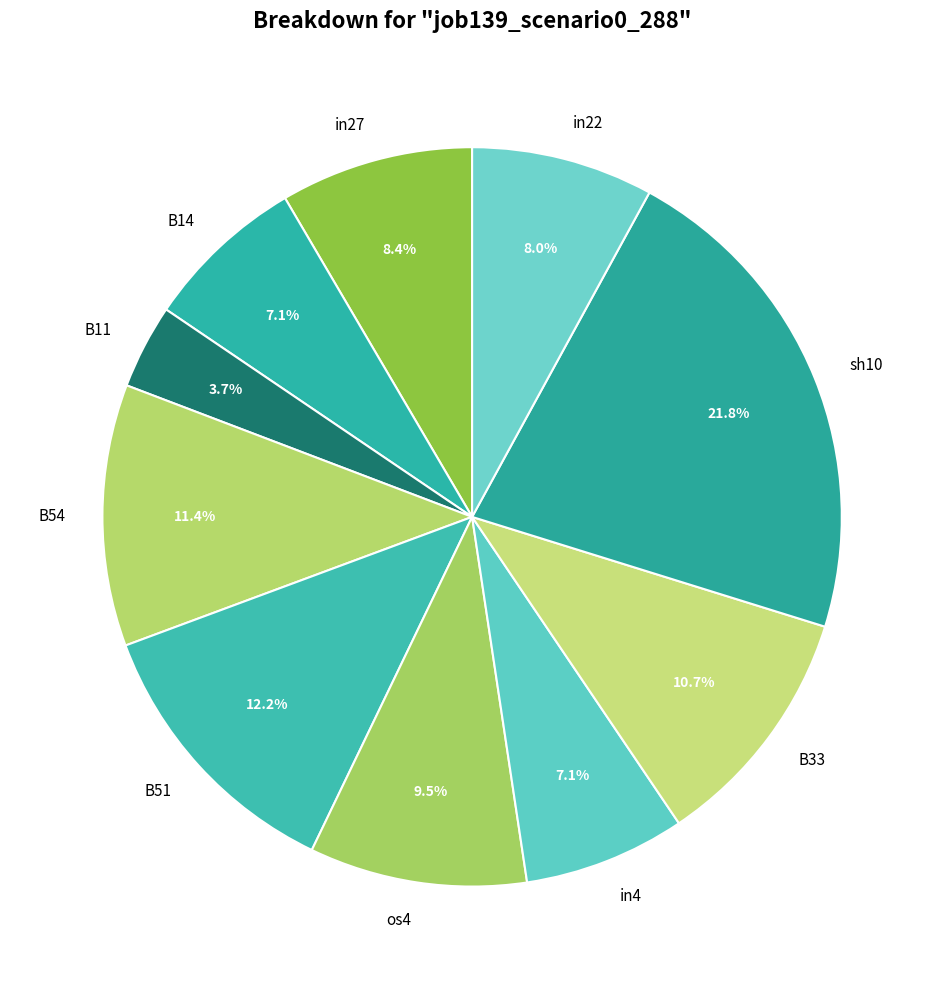

To the nearest percent, what is the difference between the largest and smallest slice percentages?

18%